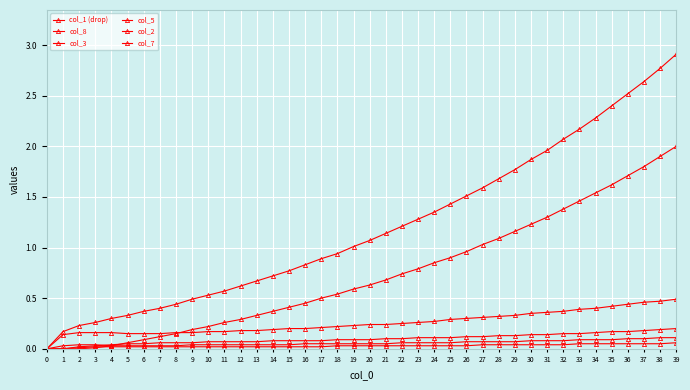

At which label is col_8 closest to 1?

27